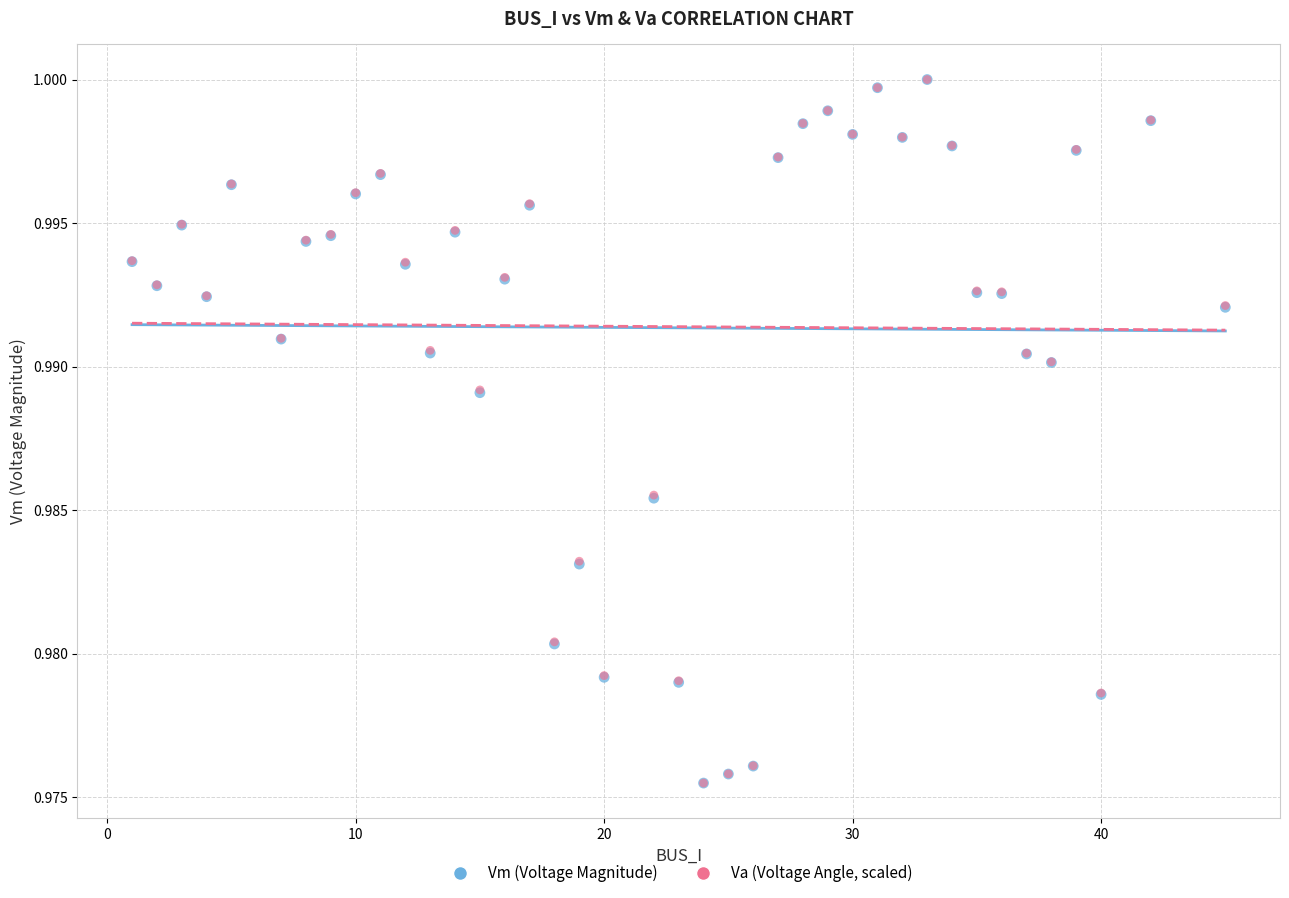

What are all the series names shown in the legend?

Vm (Voltage Magnitude), Va (Voltage Angle, scaled)